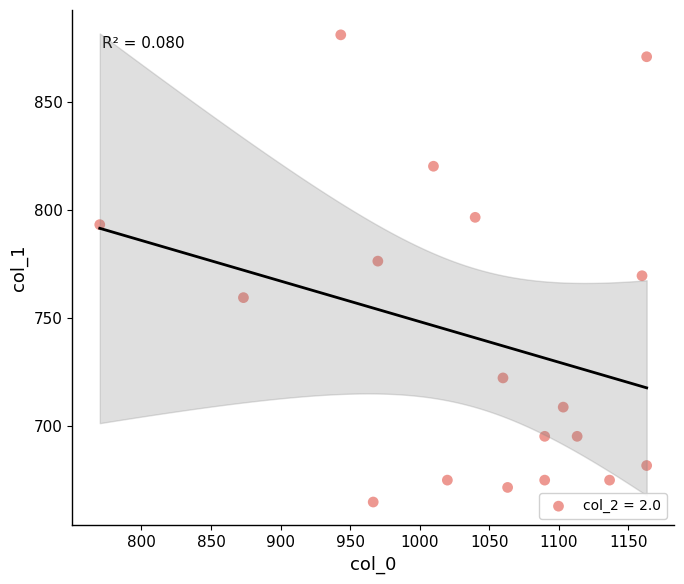

What is the range of X values (max minus min)?

393.3